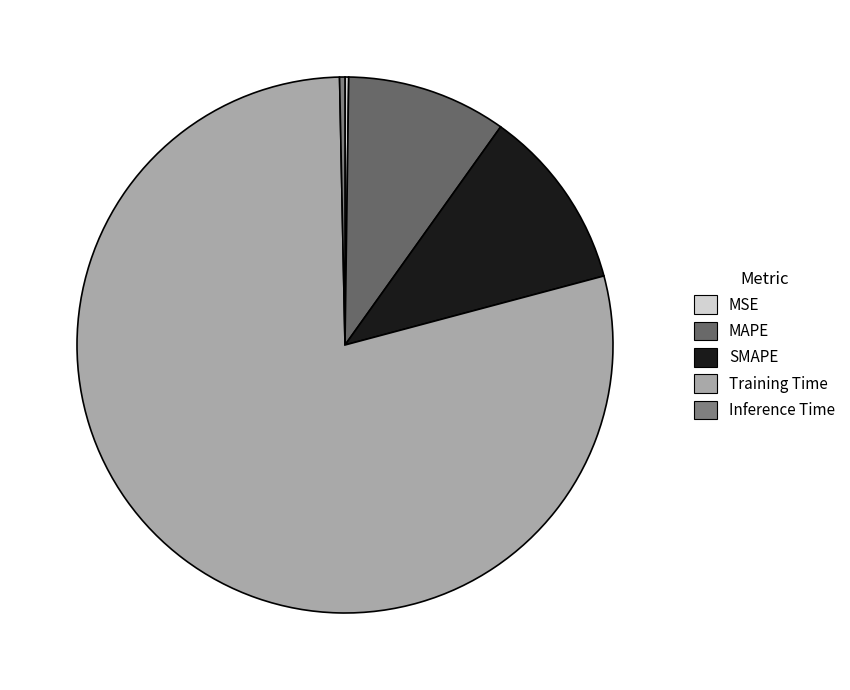

How many segments does this pie chart have?

5